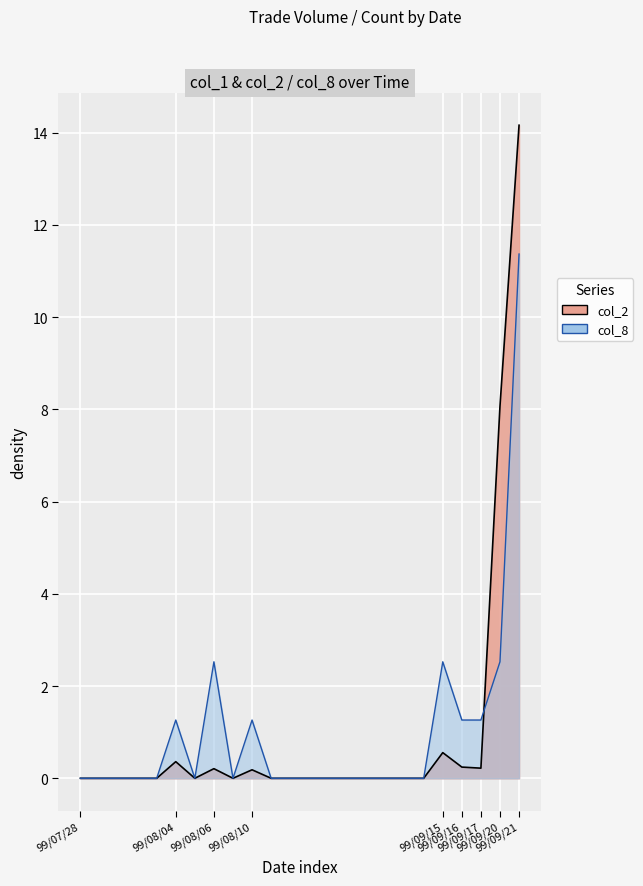

At which label is col_8 closest to 5?

99/08/06